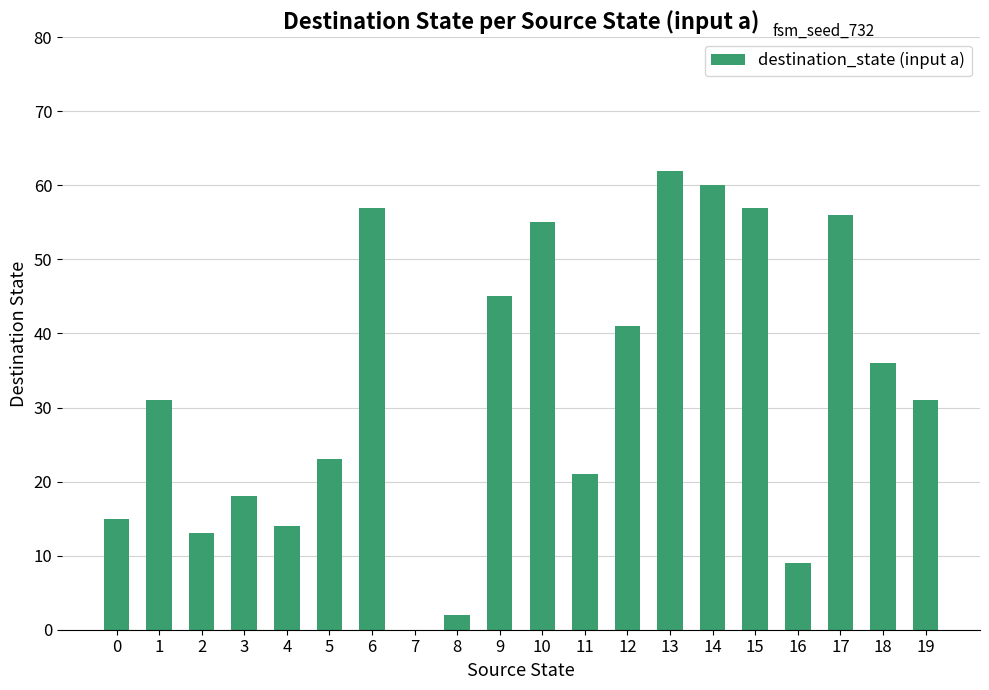

Between 15 and 2, which is larger?

15